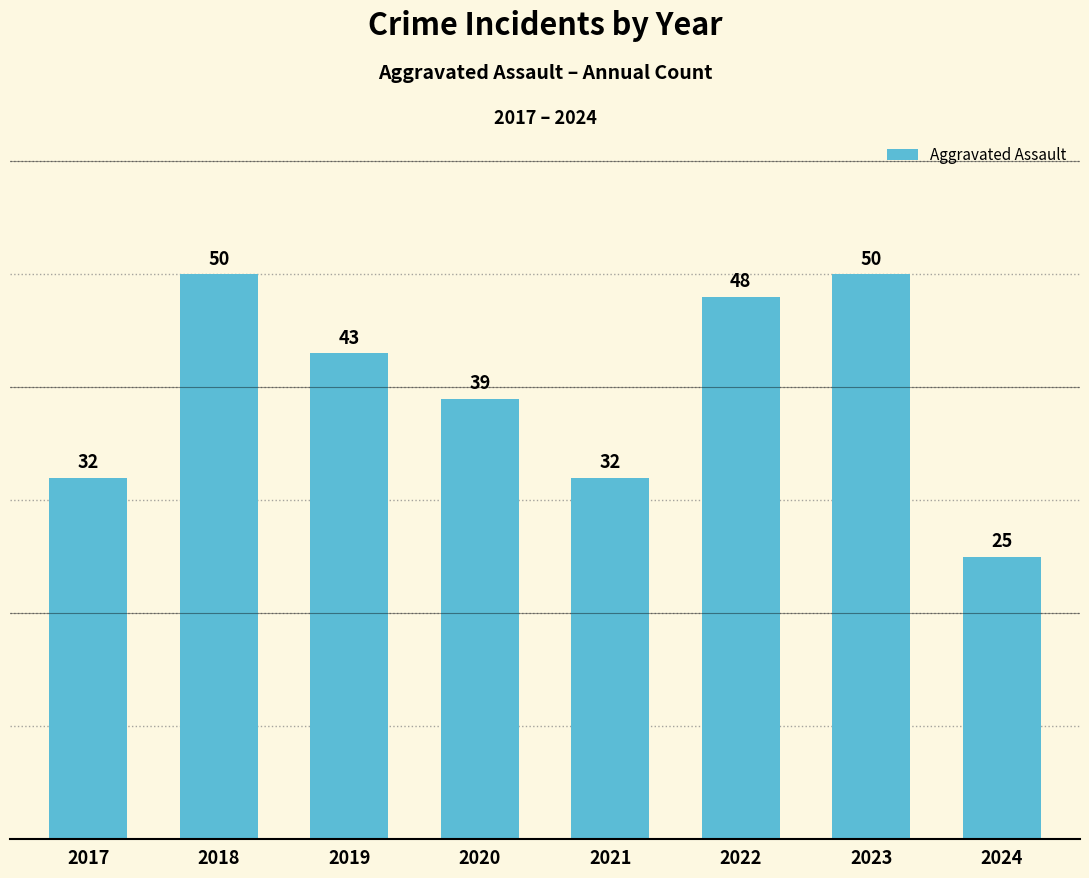

What is the difference between the second highest and minimum values?

25